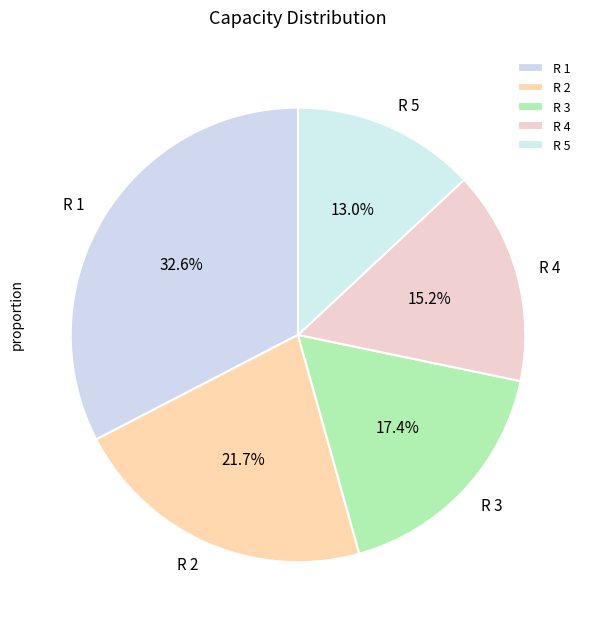

To the nearest percent, what is the combined percentage of R 2 and R 5?

35%